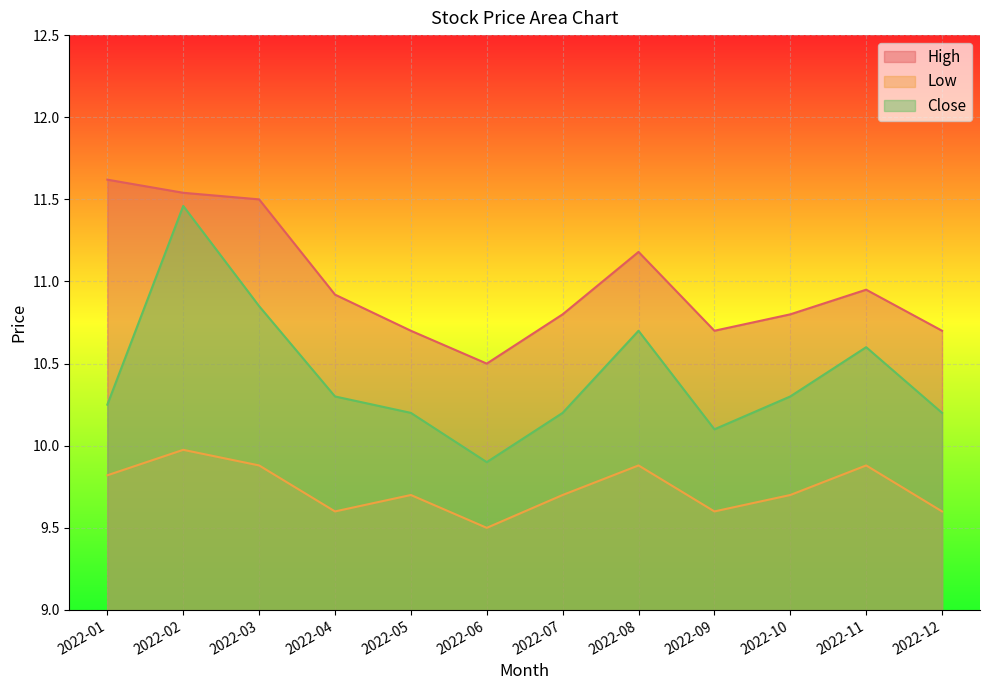

How many distinct data groups are displayed?

3